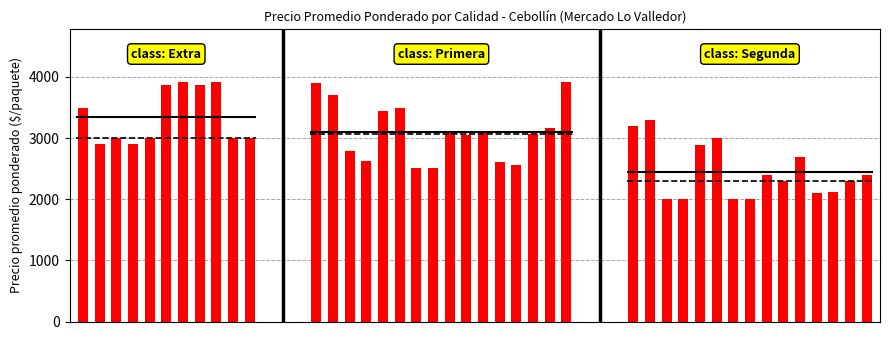

The value at 1 is 4686. True or false?

False